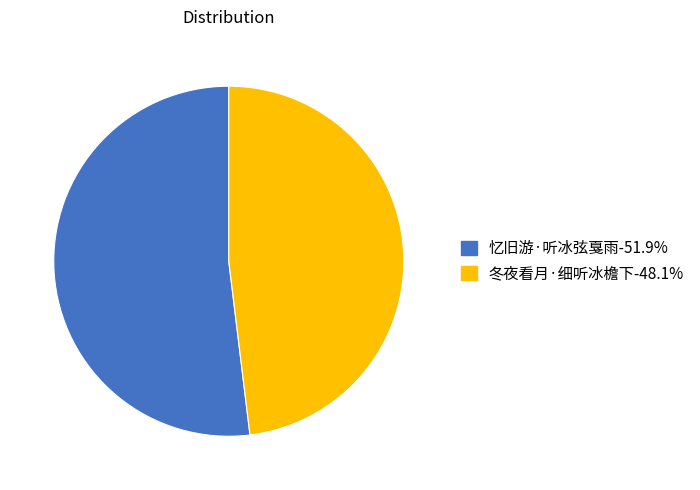

Is there any slice that represents more than half of the pie?

Yes